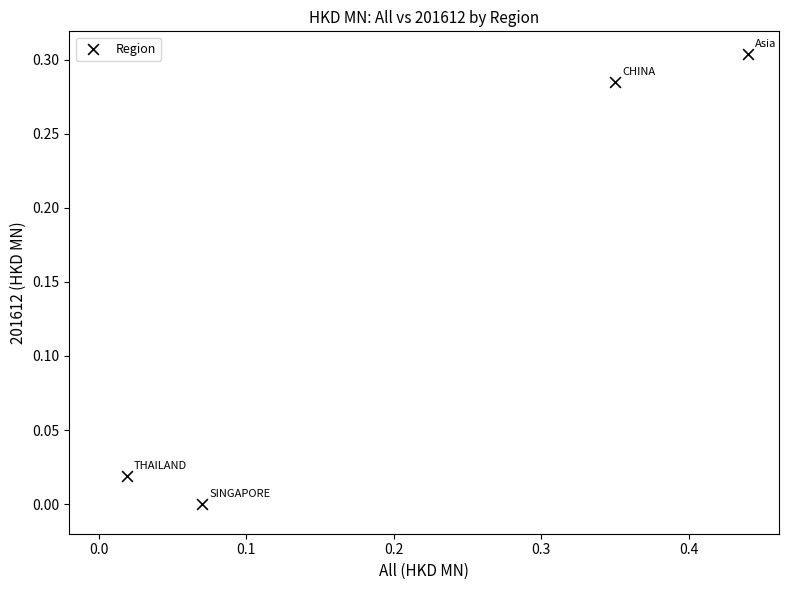

What is the range of X values (max minus min)?

0.4